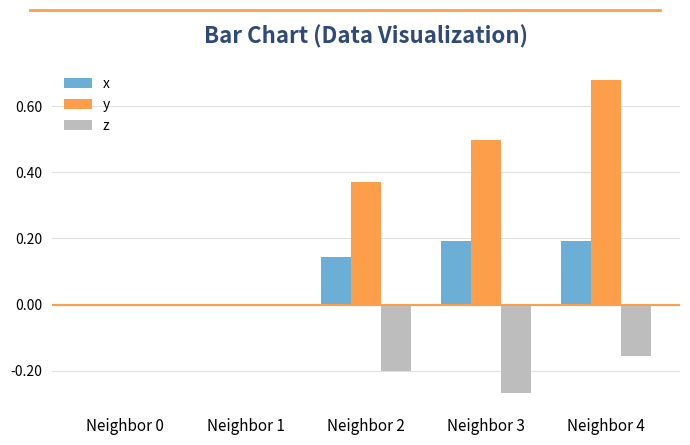

Which category has the highest value across all series?

Neighbor 4